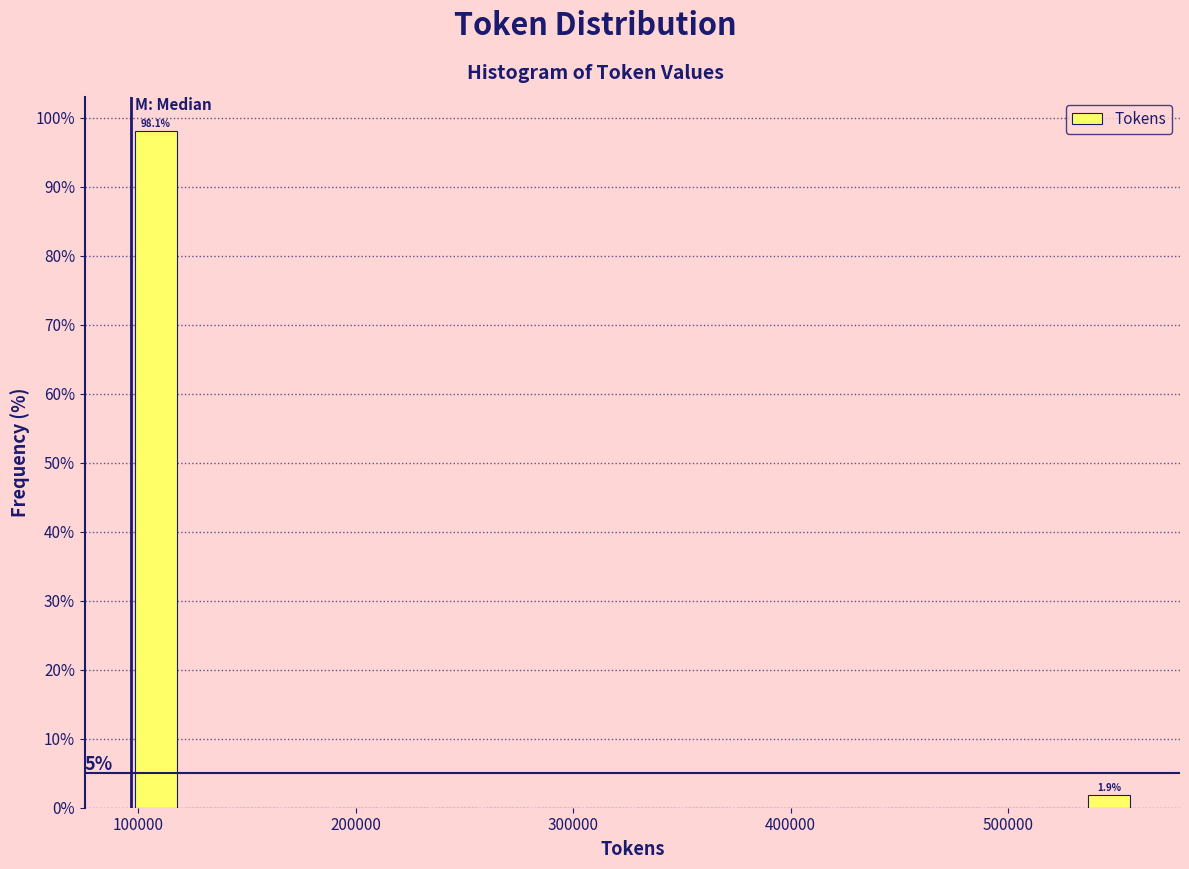

Around what value on the x-axis is the tallest bar? Give the approximate position of its centre, as read against the axis.

110000